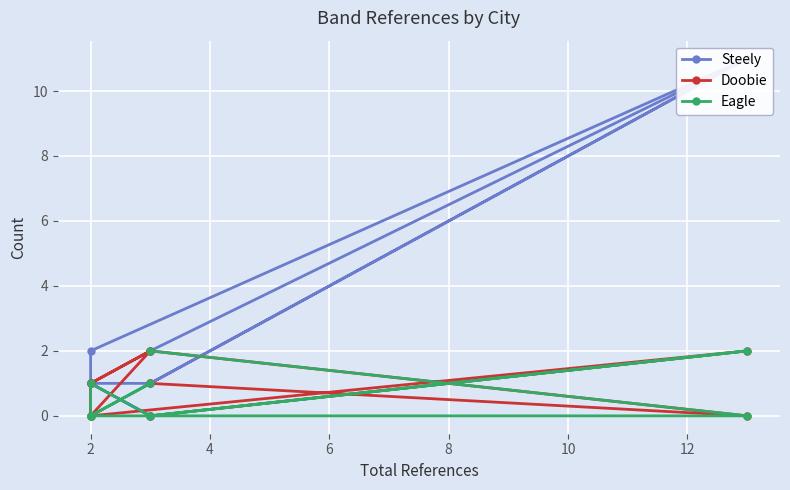

The value of Steely at 2 is 5. True or false?

False